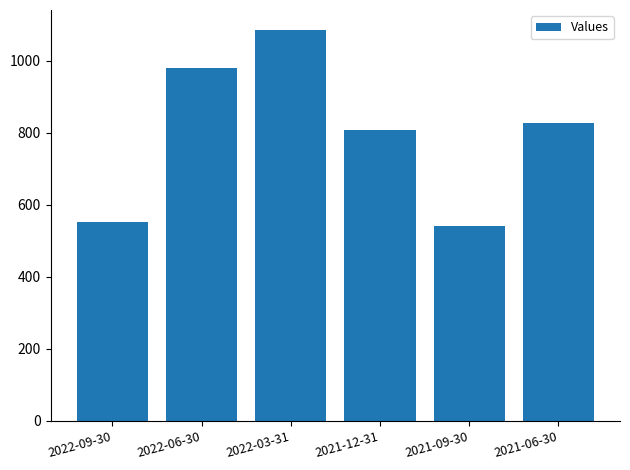

What is the ratio of the value at 2022-09-30 to the value at 2021-12-31?

0.7